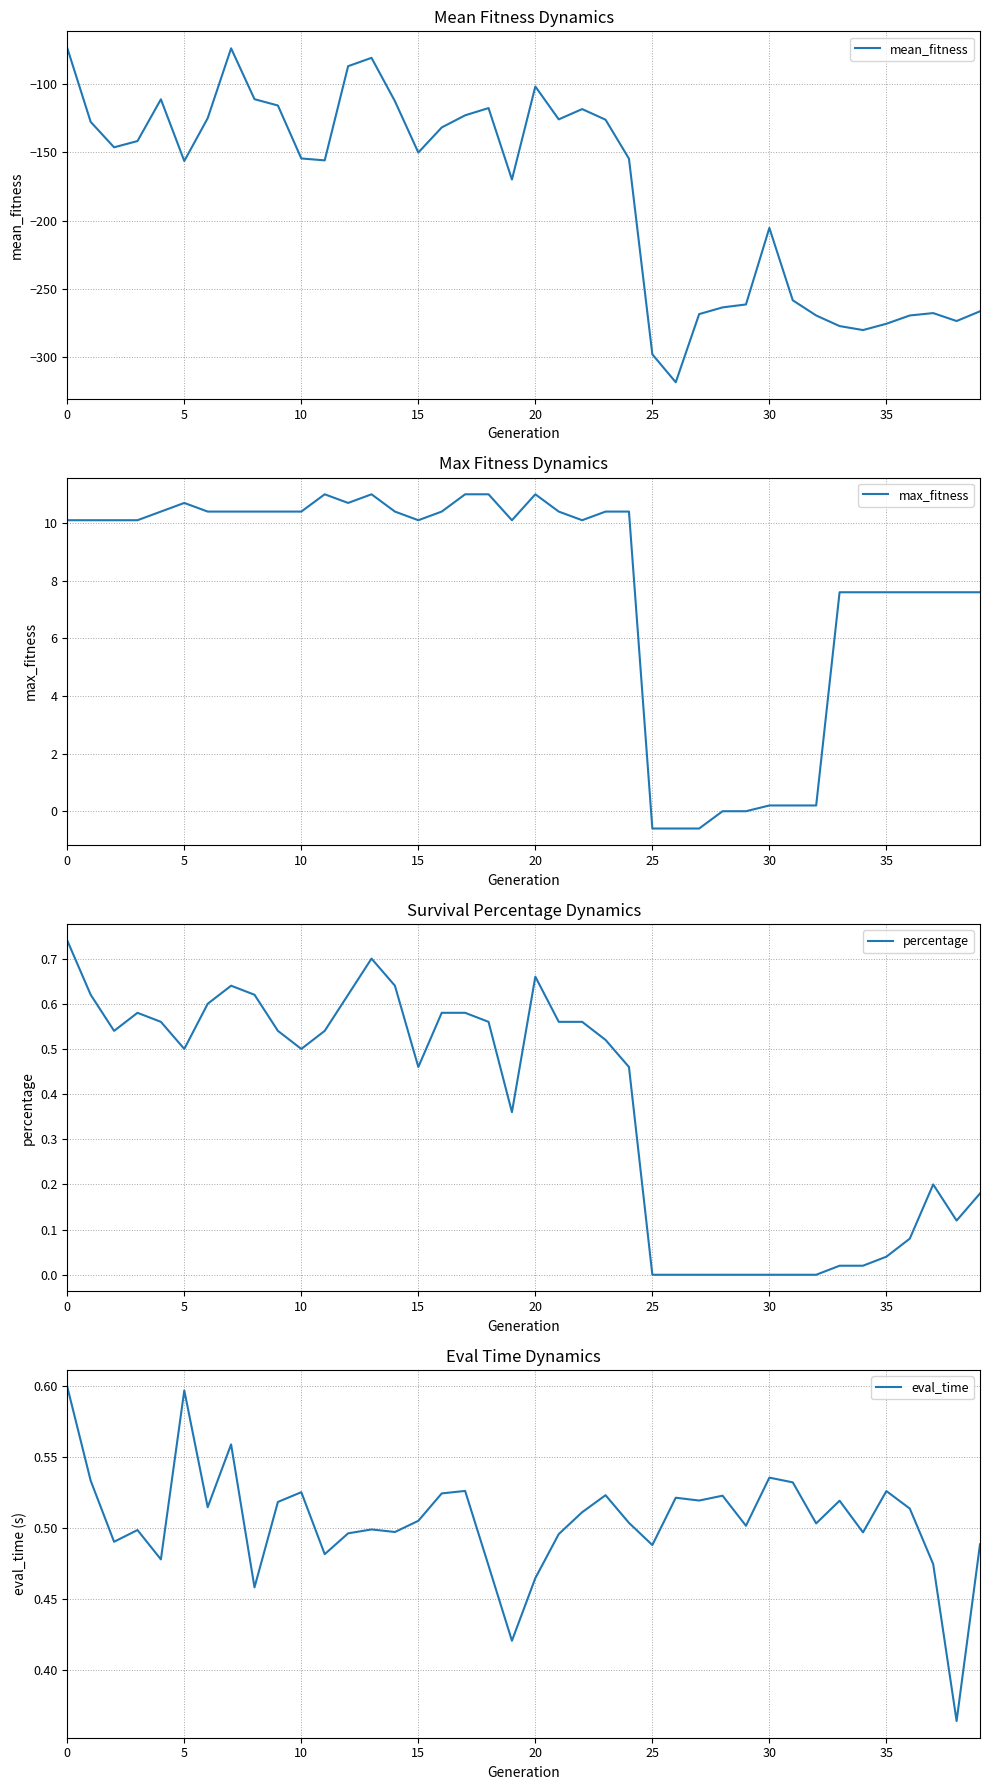

What is the value of the mean_fitness point at the 2nd from the left?

-127.8